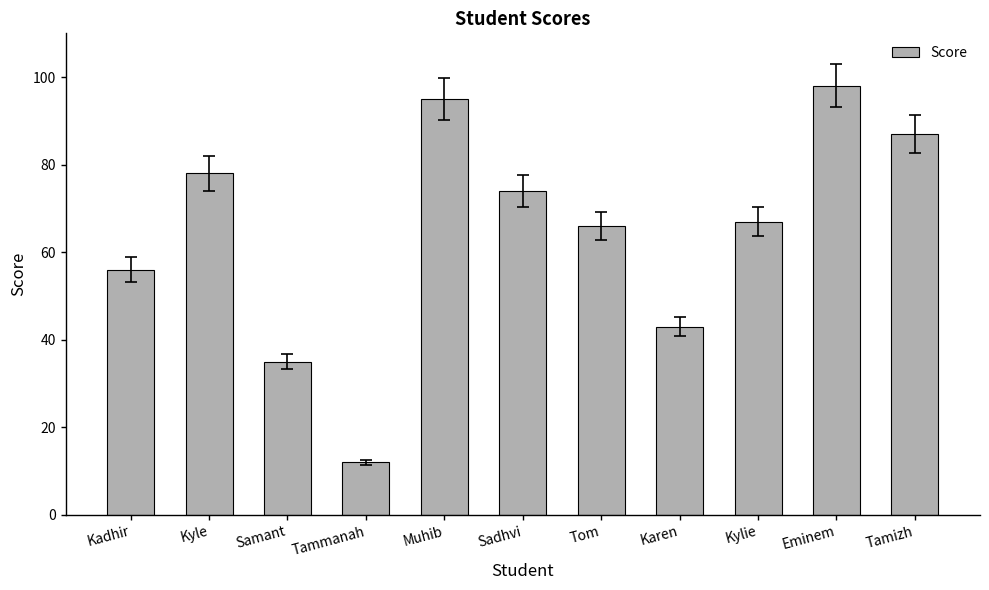

How many data points are less than 67?

5